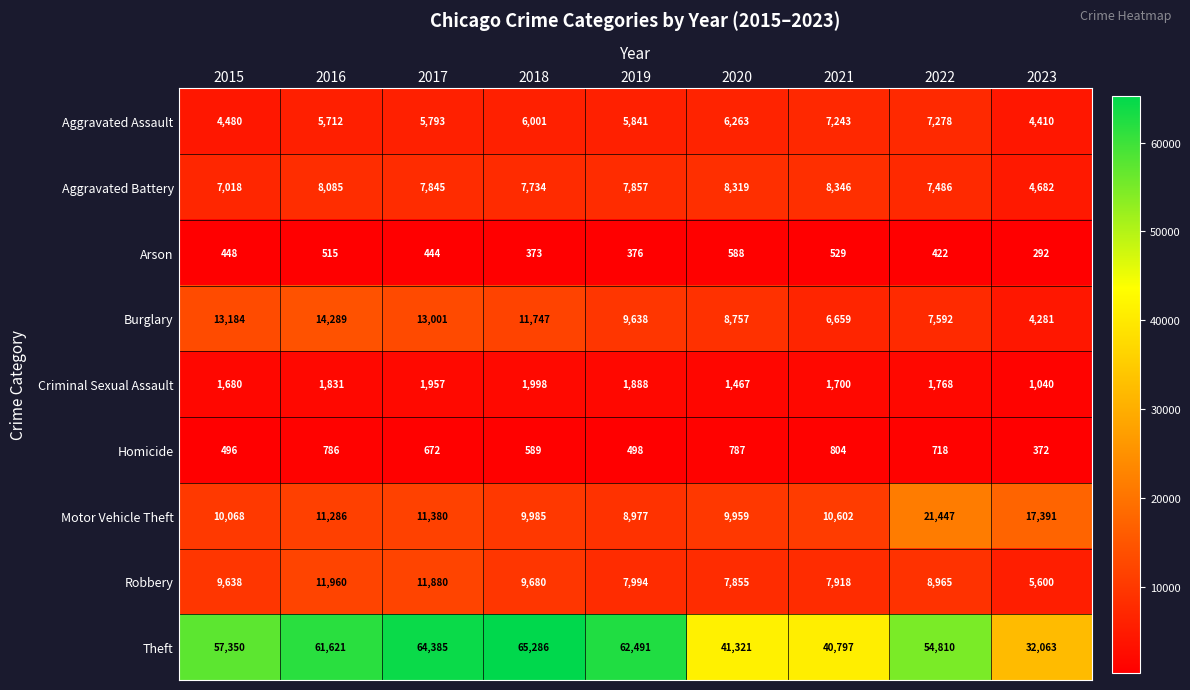

What is the difference between the maximum and minimum values in the Theft series?

33223